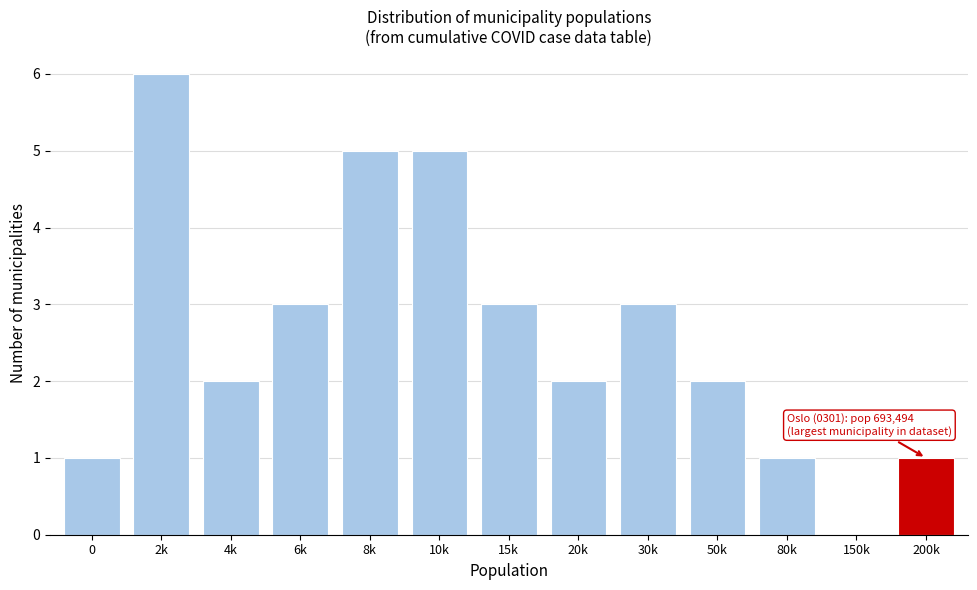

Reading left to right, what are all the values shown in this chart?

0=1	2k=6	4k=2	6k=3	8k=5	10k=5	15k=3	20k=2	30k=3	50k=2	80k=1	150k=0	200k=1